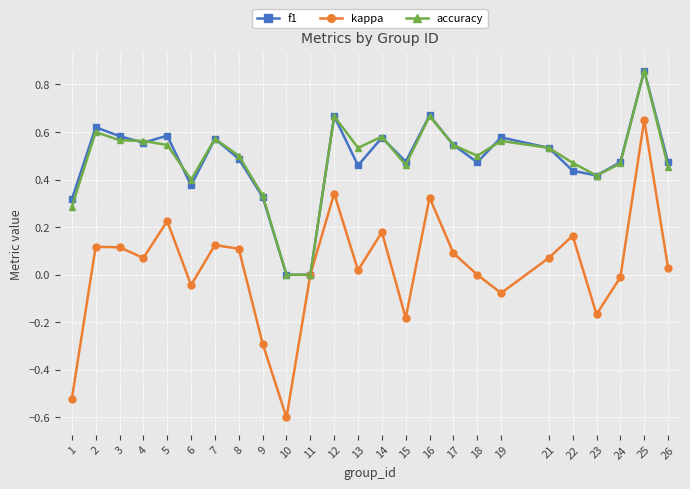

Which category has the highest value in the accuracy series?

25